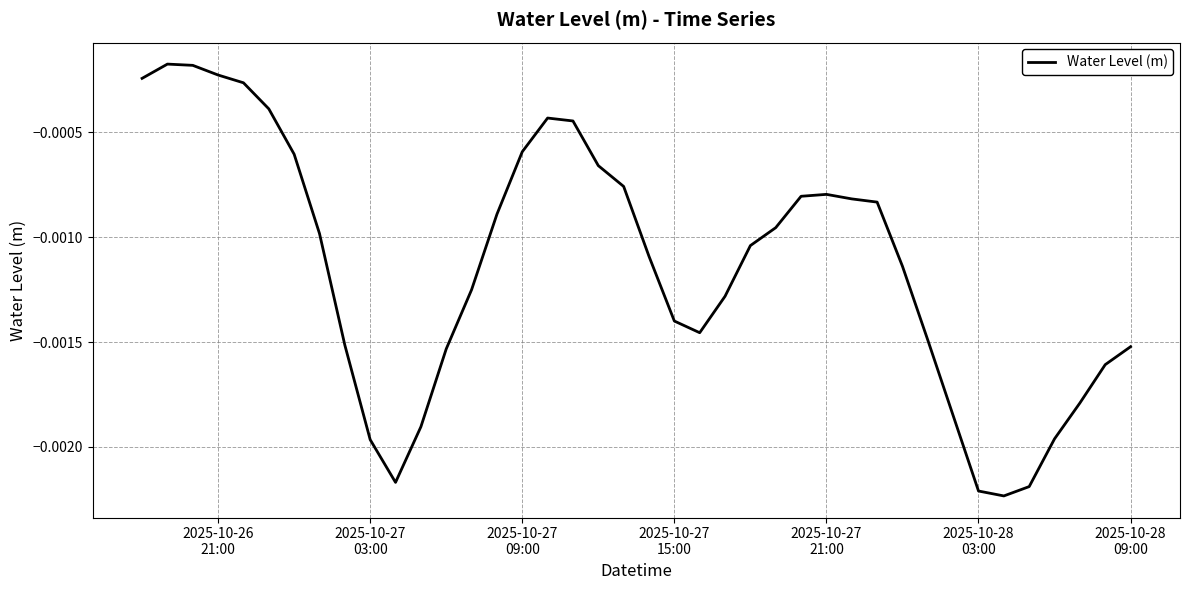

How many lines are shown in the chart?

1